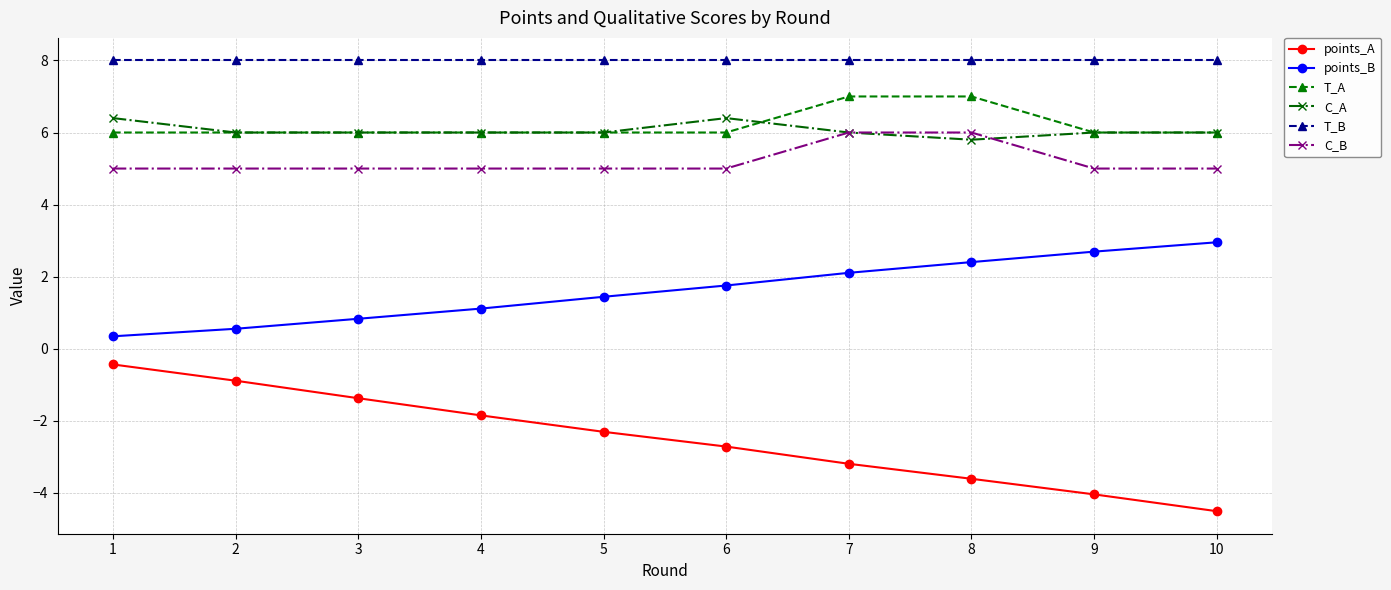

Count the C_A values in the range 6 to 7.

9